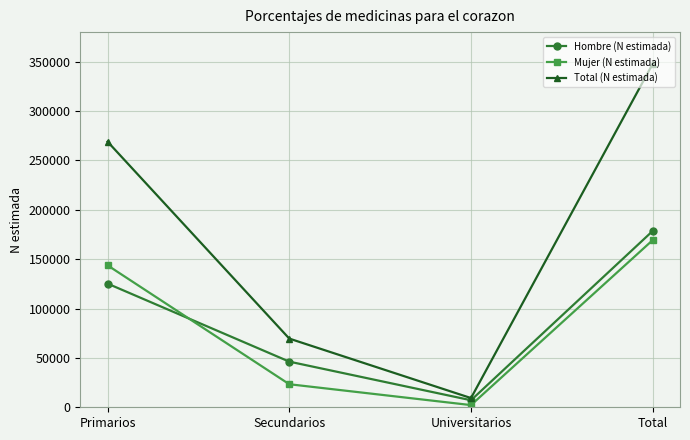

At which label does Total (N estimada) reach its peak?

Total